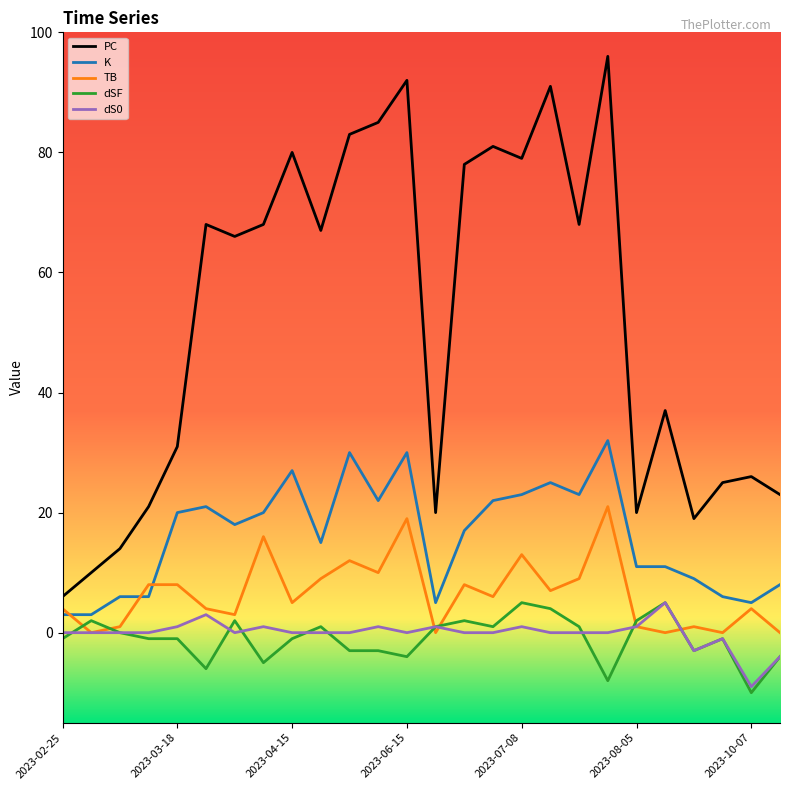

True or false: PC and K intersect in this chart.

False